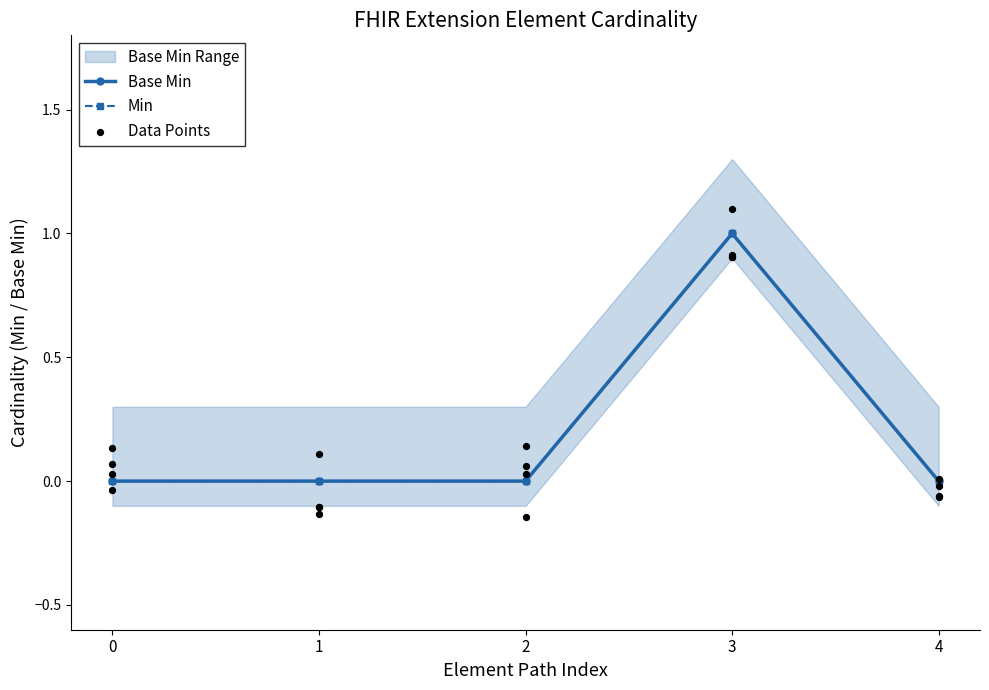

Which series has the widest spread of Y values?

Min